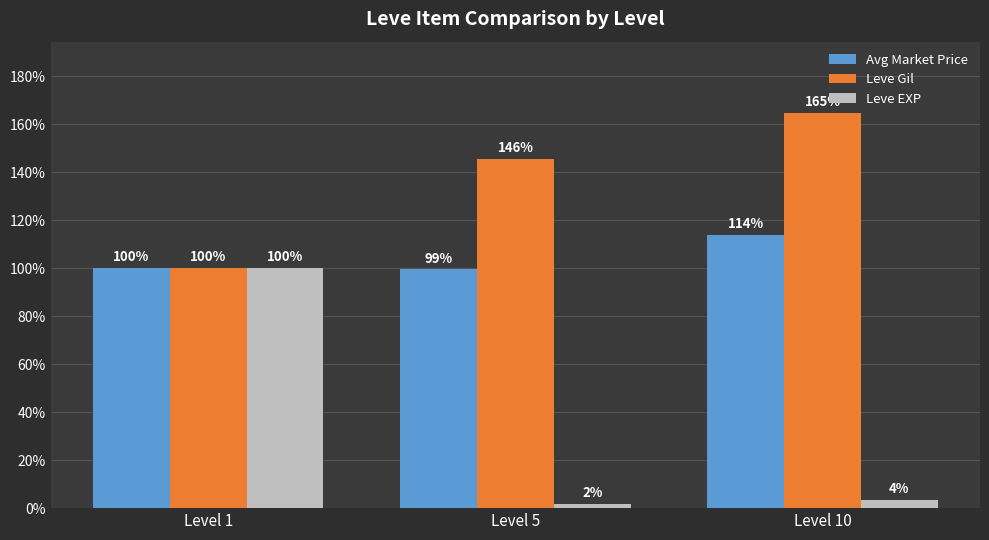

Between Level 1 and Level 5, which series saw the biggest shift?

Leve EXP